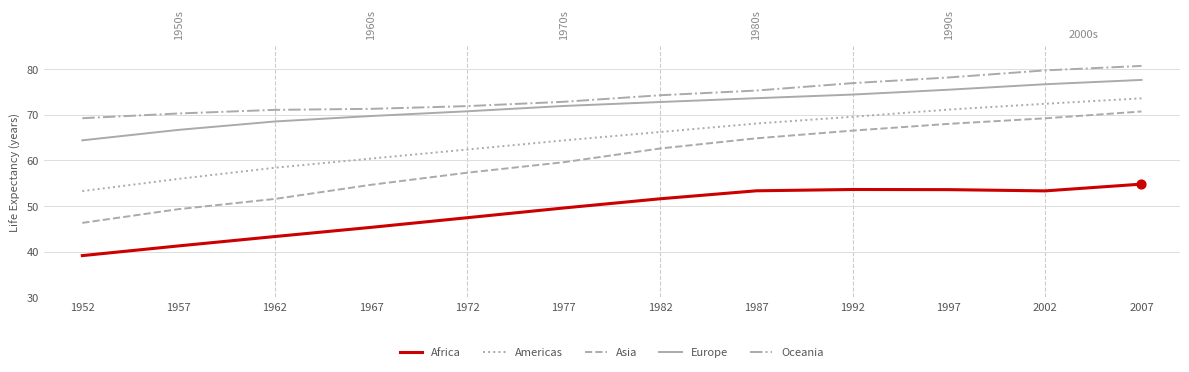

What is the total value across all series at 1967?

301.5